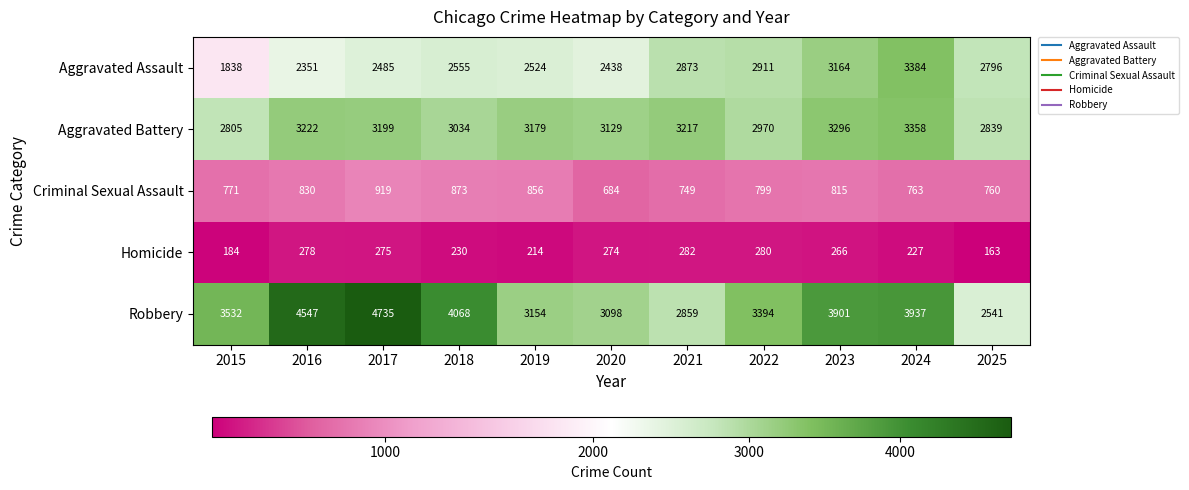

How many data points does each series have?

11